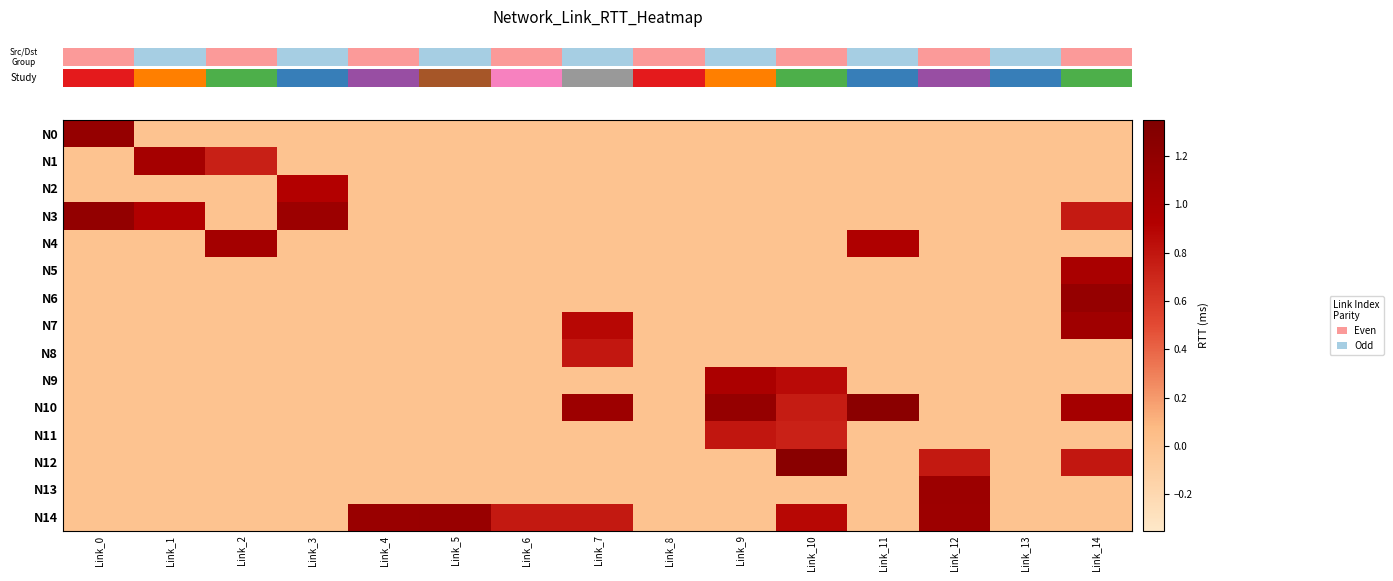

Reading left to right, transcribe all the data shown in this chart.

row_0: 1.2	0.0	0.0	0.0	0.0	0.0	0.0	0.0	0.0	0.0	0.0	0.0	0.0	0.0	0.0
row_1: 0.0	1.0	0.7	0.0	0.0	0.0	0.0	0.0	0.0	0.0	0.0	0.0	0.0	0.0	0.0
row_2: 0.0	0.0	0.0	0.9	0.0	0.0	0.0	0.0	0.0	0.0	0.0	0.0	0.0	0.0	0.0
row_3: 1.2	0.9	0.0	1.1	0.0	0.0	0.0	0.0	0.0	0.0	0.0	0.0	0.0	0.0	0.8
row_4: 0.0	0.0	1.0	0.0	0.0	0.0	0.0	0.0	0.0	0.0	0.0	0.9	0.0	0.0	0.0
row_5: 0.0	0.0	0.0	0.0	0.0	0.0	0.0	0.0	0.0	0.0	0.0	0.0	0.0	0.0	1.0
row_6: 0.0	0.0	0.0	0.0	0.0	0.0	0.0	0.0	0.0	0.0	0.0	0.0	0.0	0.0	1.2
row_7: 0.0	0.0	0.0	0.0	0.0	0.0	0.0	0.9	0.0	0.0	0.0	0.0	0.0	0.0	1.1
row_8: 0.0	0.0	0.0	0.0	0.0	0.0	0.0	0.8	0.0	0.0	0.0	0.0	0.0	0.0	0.0
row_9: 0.0	0.0	0.0	0.0	0.0	0.0	0.0	0.0	0.0	1.0	0.9	0.0	0.0	0.0	0.0
row_10: 0.0	0.0	0.0	0.0	0.0	0.0	0.0	1.1	0.0	1.2	0.8	1.2	0.0	0.0	1.0
row_11: 0.0	0.0	0.0	0.0	0.0	0.0	0.0	0.0	0.0	0.8	0.7	0.0	0.0	0.0	0.0
row_12: 0.0	0.0	0.0	0.0	0.0	0.0	0.0	0.0	0.0	0.0	1.3	0.0	0.8	0.0	0.8
row_13: 0.0	0.0	0.0	0.0	0.0	0.0	0.0	0.0	0.0	0.0	0.0	0.0	1.1	0.0	0.0
row_14: 0.0	0.0	0.0	0.0	1.1	1.1	0.8	0.8	0.0	0.0	0.9	0.0	1.1	0.0	0.0